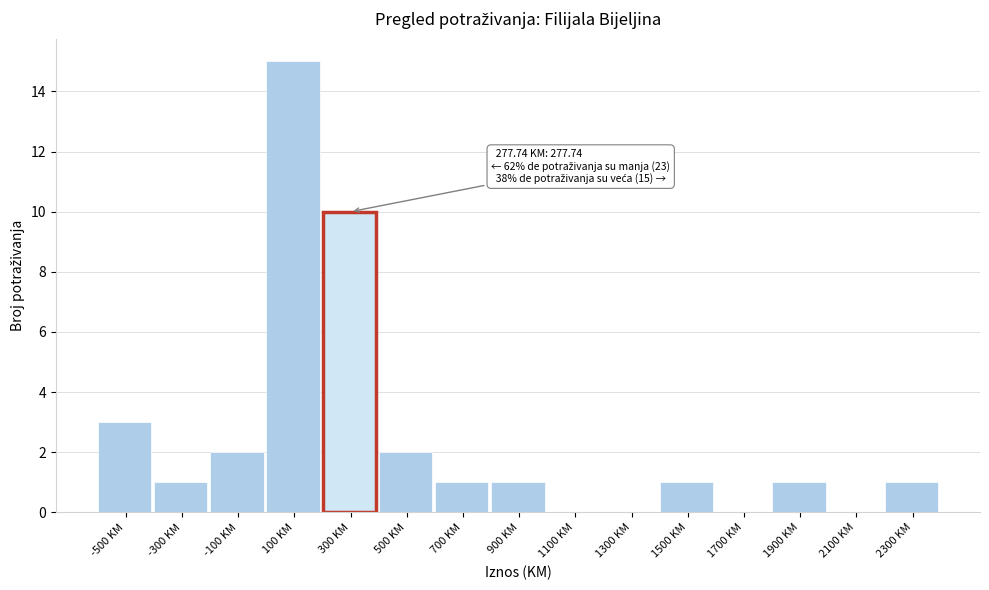

Which range on the x-axis has the tallest bar?

0 to 200